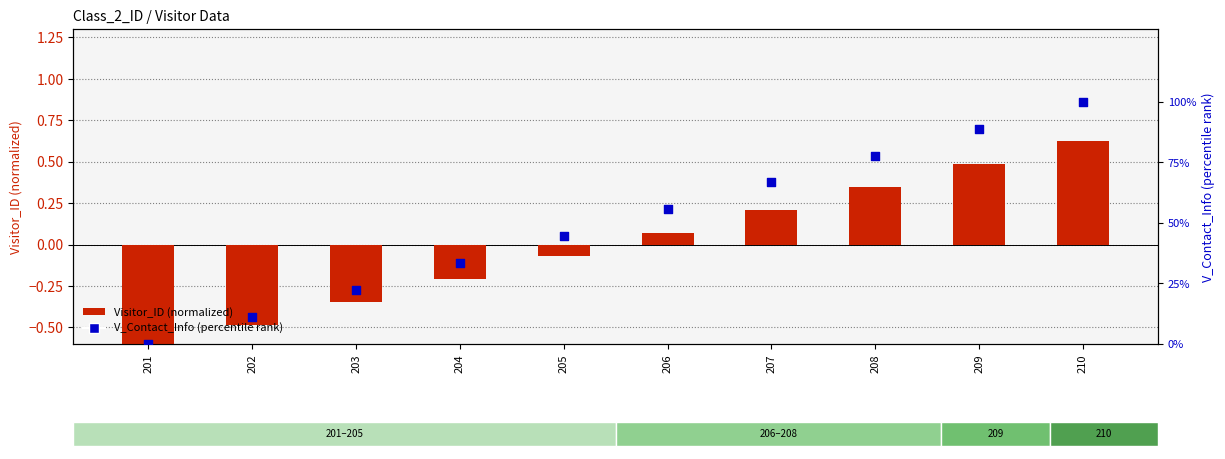

Which series reaches the maximum Y coordinate?

V_Contact_Info (percentile rank)